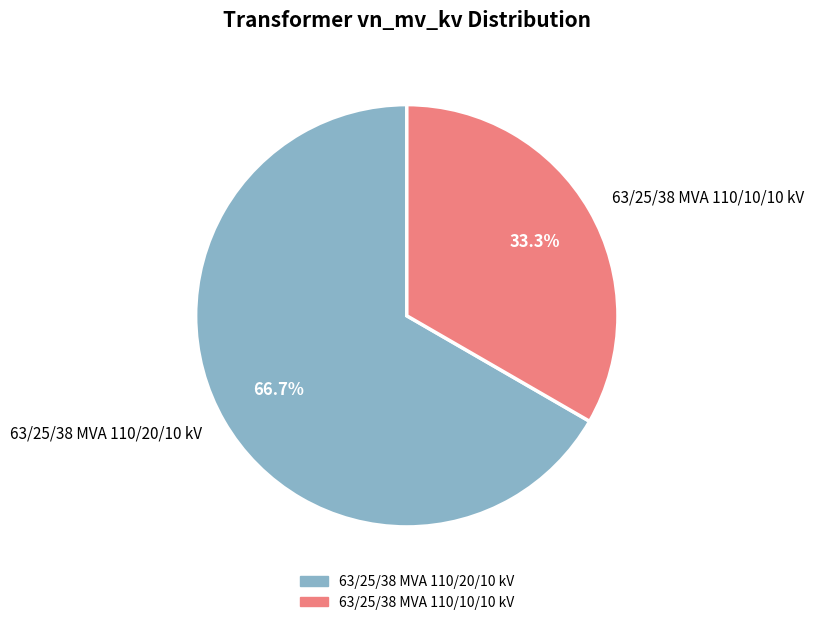

Count the number of slices in the pie.

2